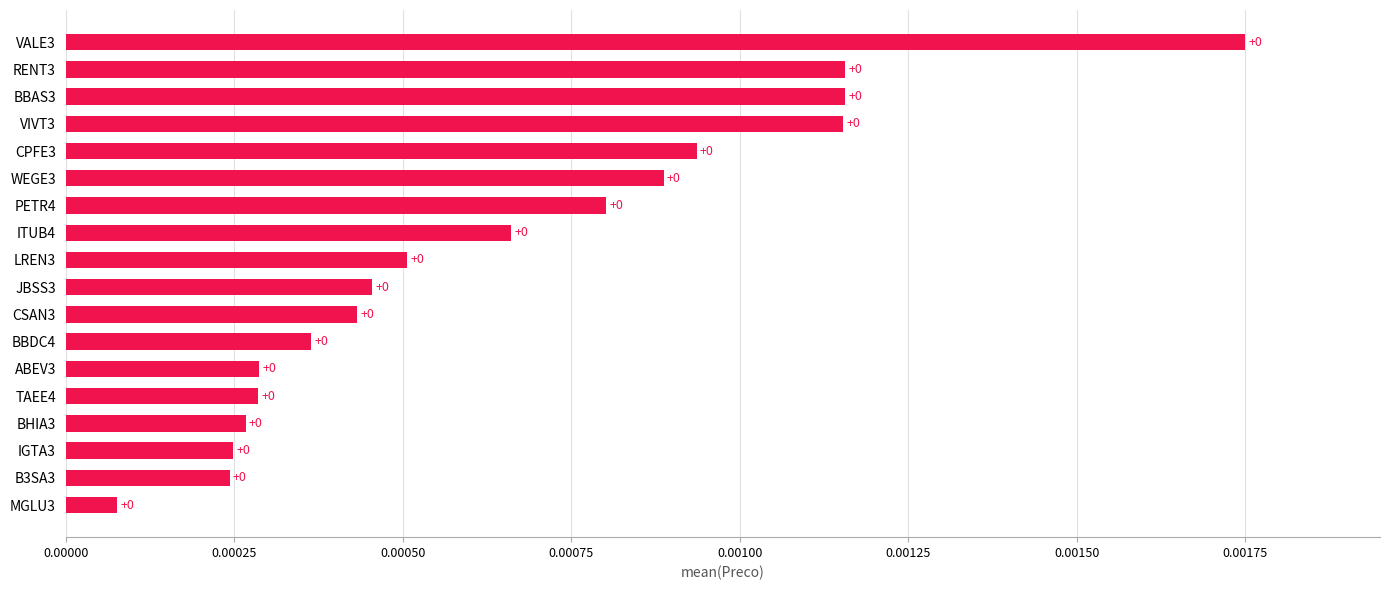

Are the bars horizontal?

Yes